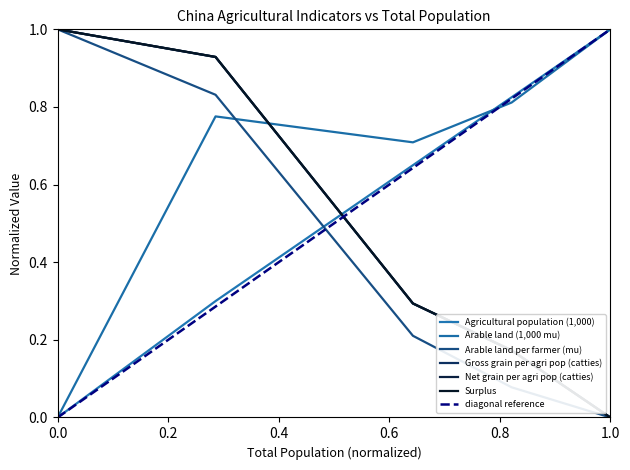

Is this an area chart (filled region under the line)?

No